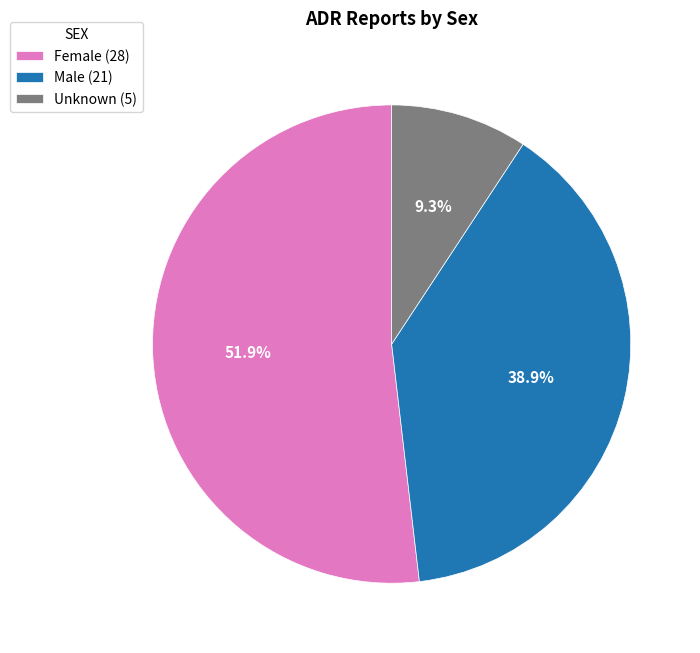

Is it true that Female is 52% of the pie?

True